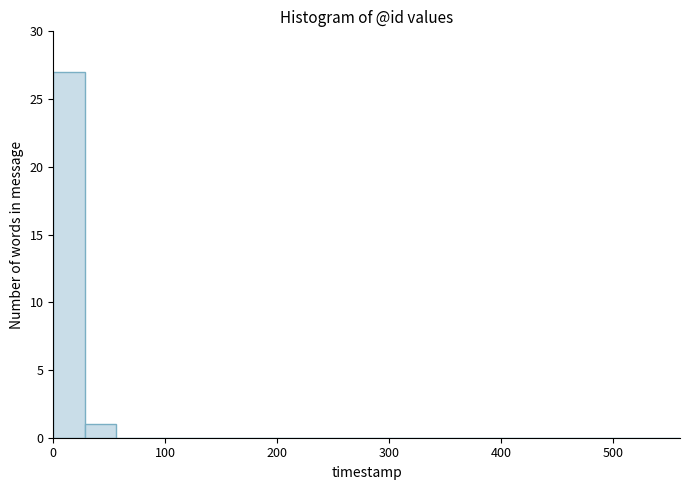

Read against the x-axis, roughly where is the centre of the tallest bar?

10